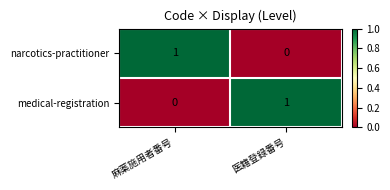

Is the value of narcotics-practitioner at 医籍登録番号 greater than the value of medical-registration at 医籍登録番号?

No